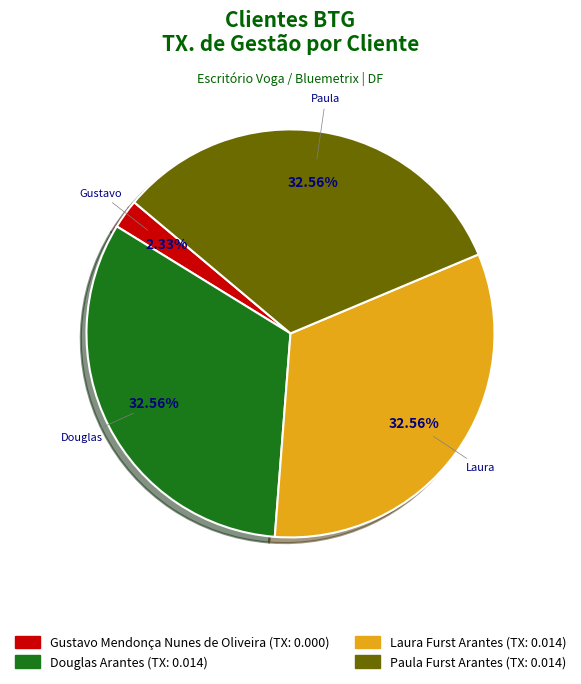

Does any single category account for the majority?

No